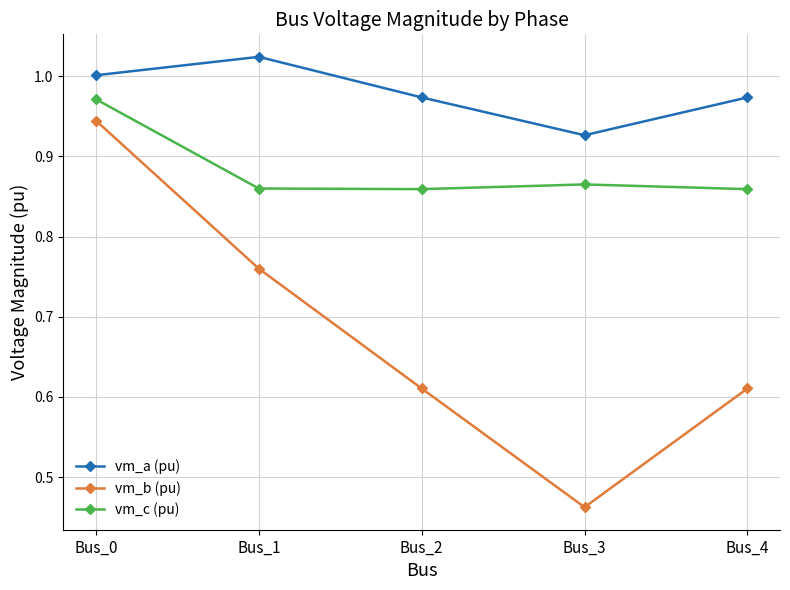

True or false: vm_a (pu) has a value of 0.3 at Bus_2.

False